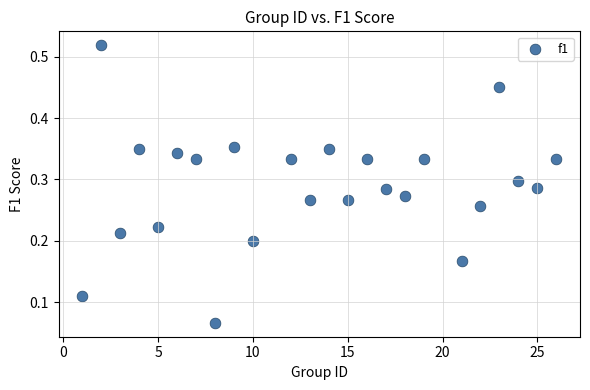

What is the range of X values (max minus min)?

25.0